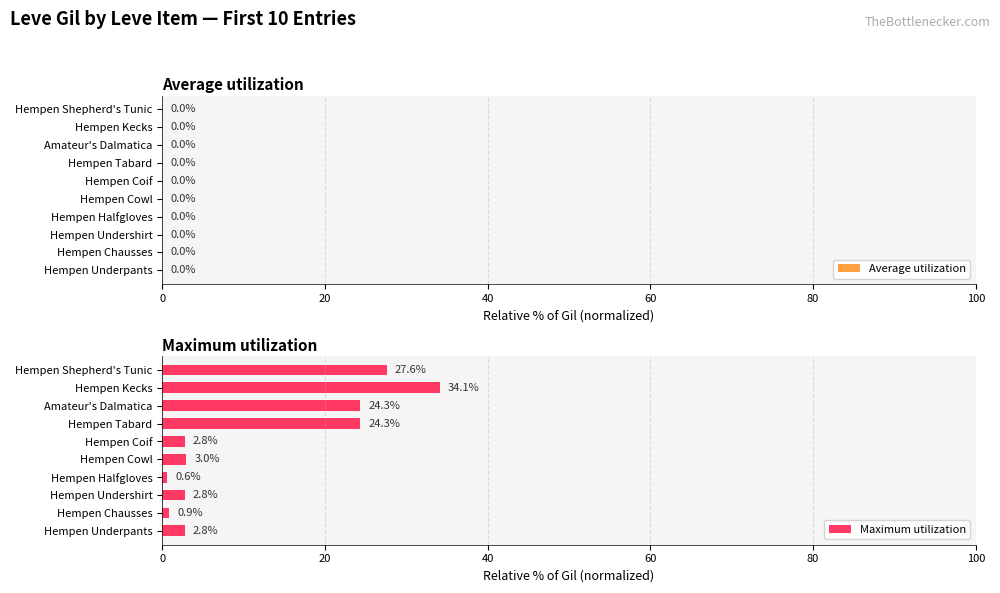

Reading right to left, extract all data points from this chart.

Average utilization: 0.0	0.0	0.0	0.0	0.0	0.0	0.0	0.0	0.0	0.0
Maximum utilization: 27.6	34.1	24.3	24.3	2.8	3.0	0.6	2.8	0.9	2.8